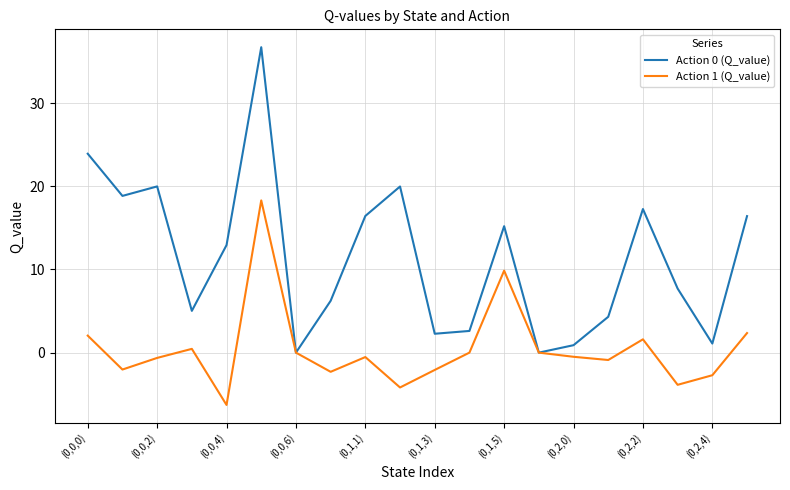

Which series has the largest total across all categories?

Action 0 (Q_value)